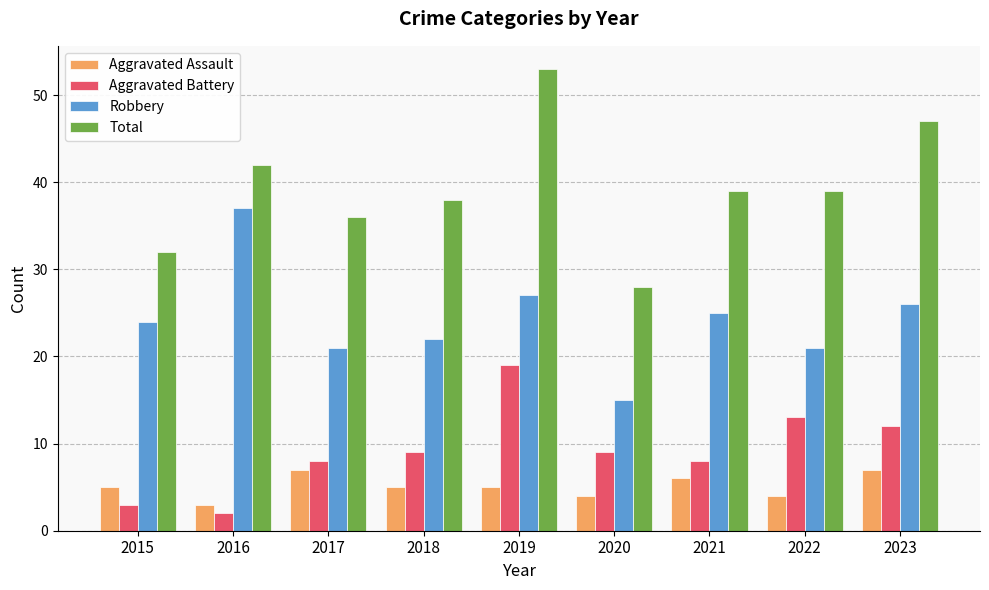

Between 2016 and 2020, which series saw the biggest shift?

Robbery